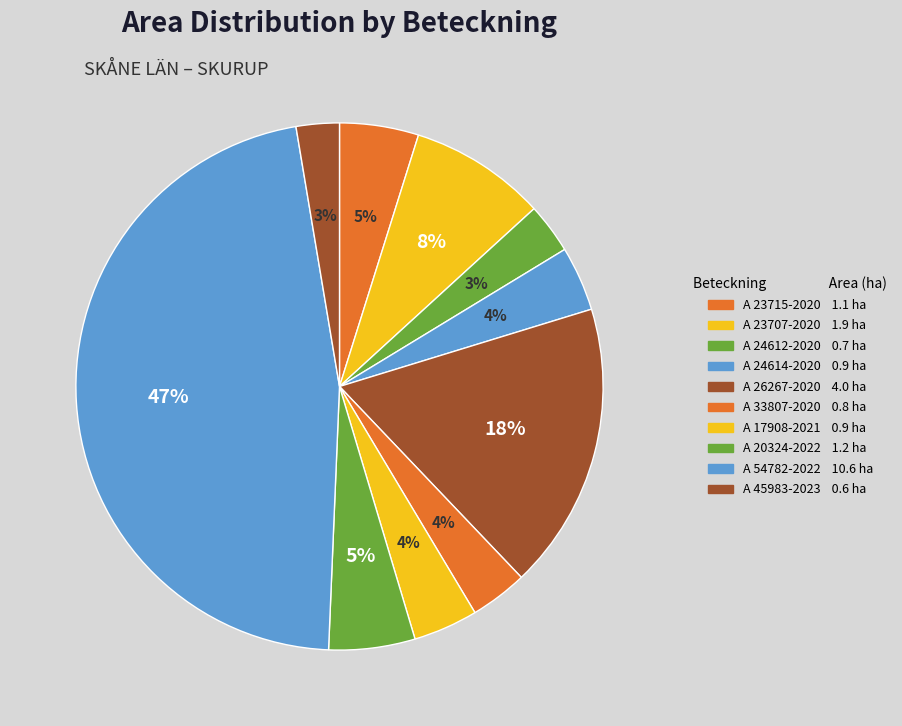

The A 23707-2020 slice represents 8% of the pie. True or false?

True